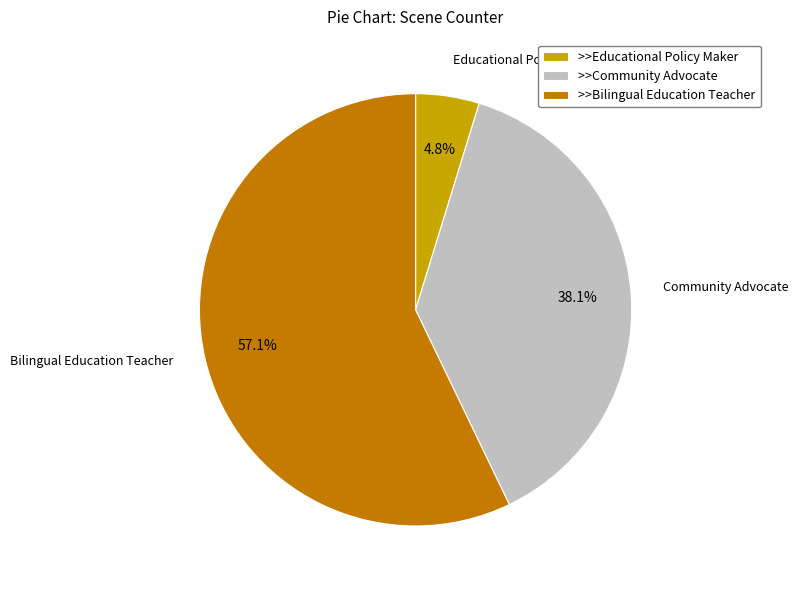

How many segments does this pie chart have?

3